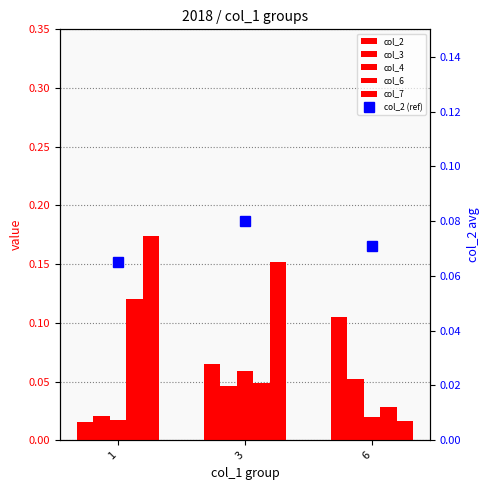

Is it true that col_6 equals 0.0 at 3?

False